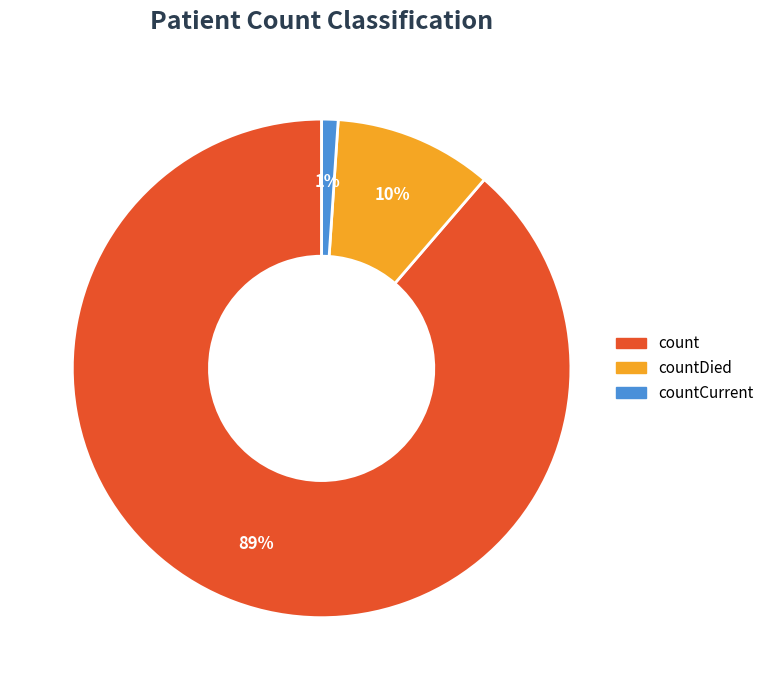

To the nearest percent, what is the difference between the largest and smallest slice percentages?

88%